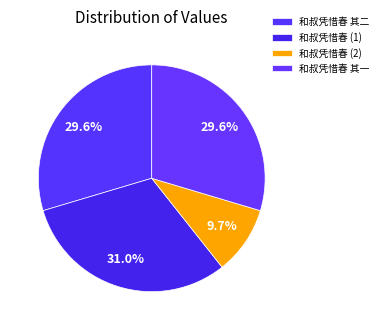

Combined, do 和叔凭惜春 其二 and 和叔凭惜春 其一 account for over 50%?

Yes